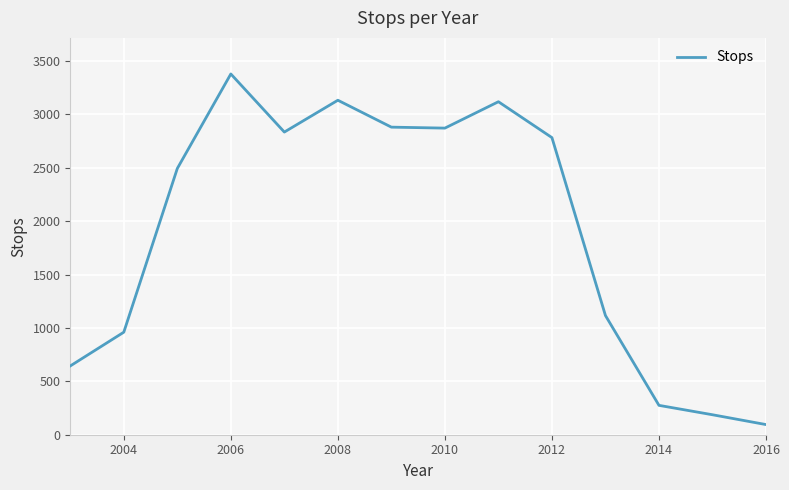

What is the difference between the maximum and minimum values?

3283